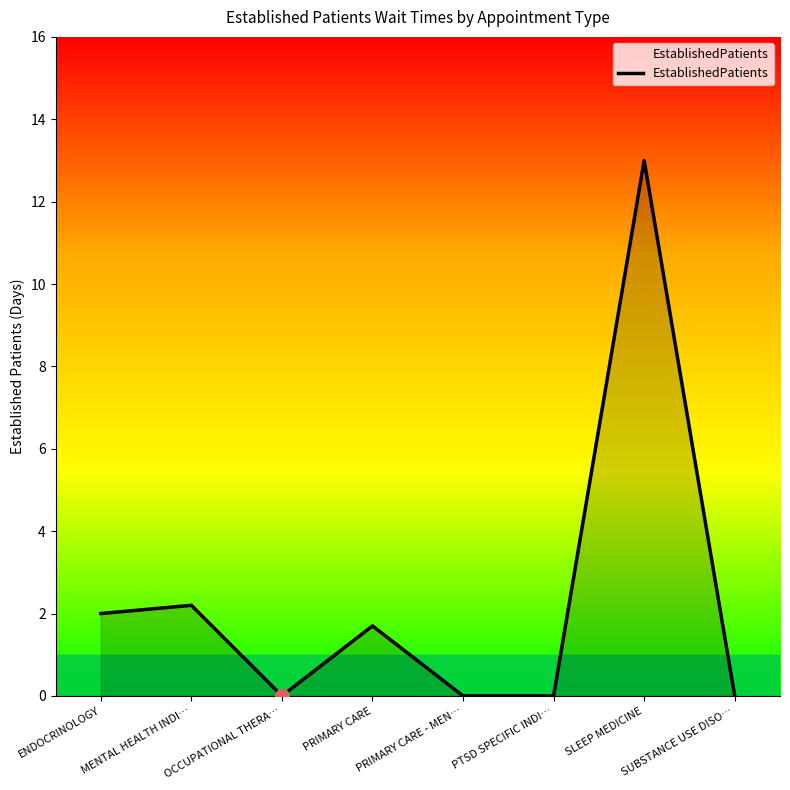

What position from the left is SUBSTANCE USE DISO…?

8